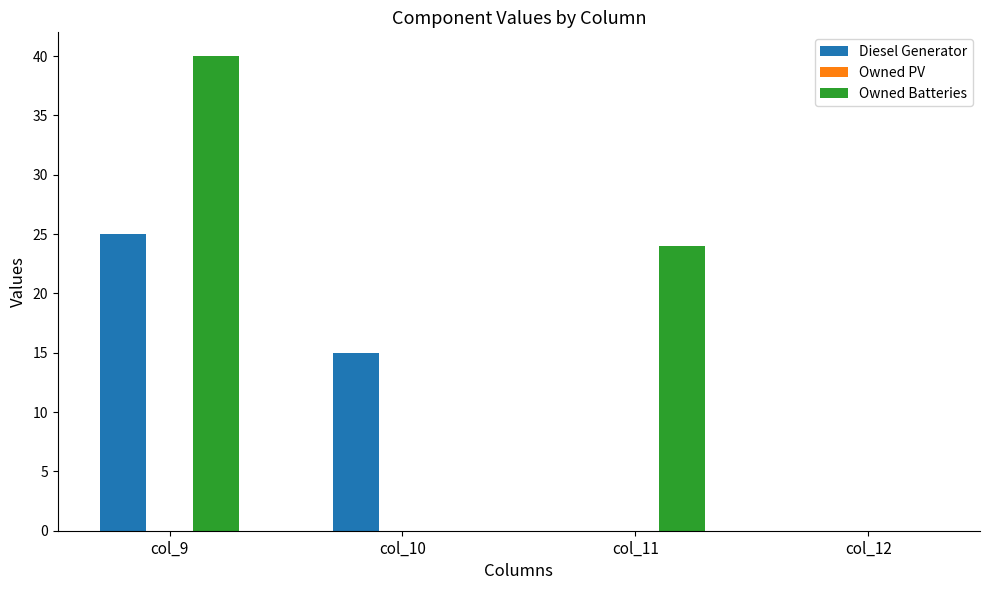

Are the bars horizontal?

No